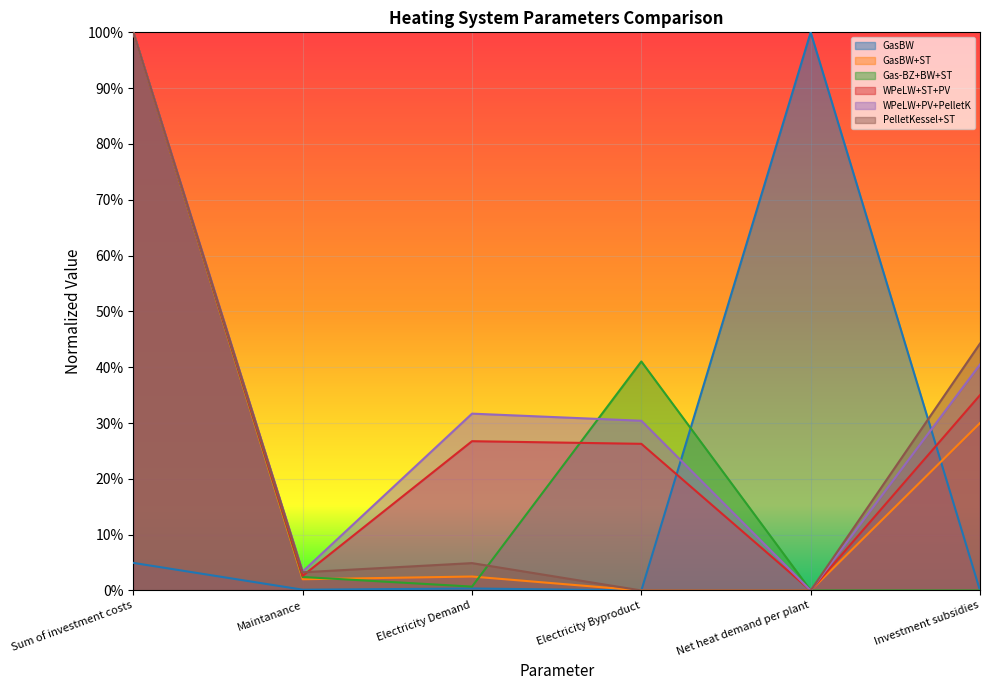

Which series has the largest range (max minus min)?

GasBW